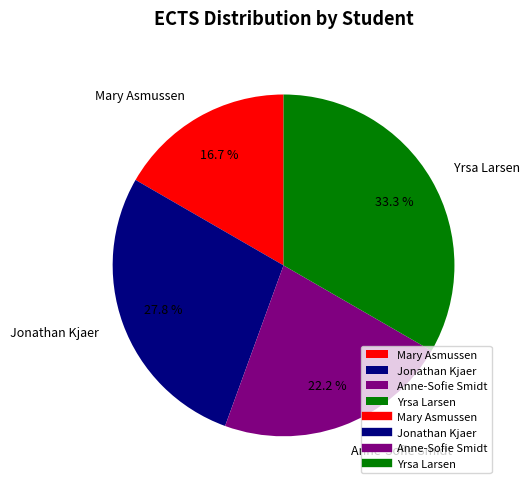

Which has a higher value, Jonathan Kjaer or Yrsa Larsen?

Yrsa Larsen